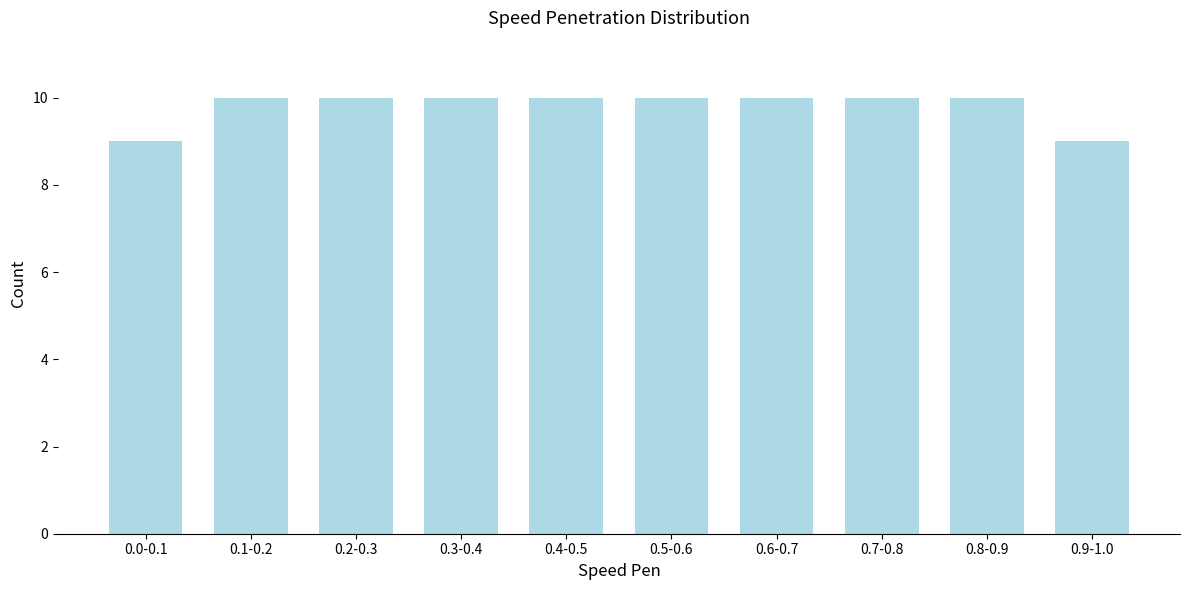

Reading left to right, what are all the values shown in this chart?

9	10	10	10	10	10	10	10	10	9